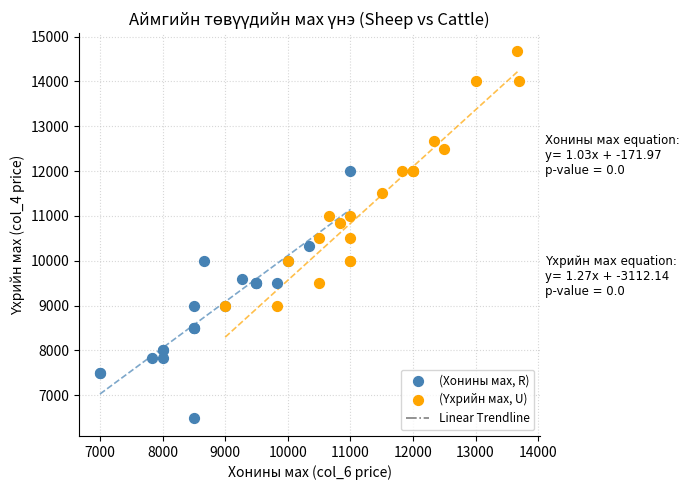

Which series contains the lowest Y value?

(Хонины мах, R)